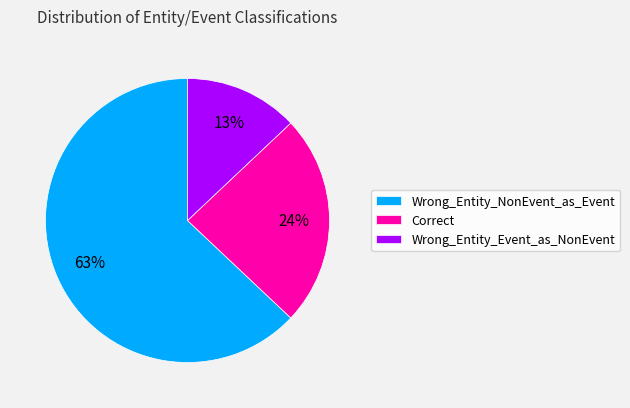

To the nearest percent, what is the difference between the largest and smallest slice percentages?

50%